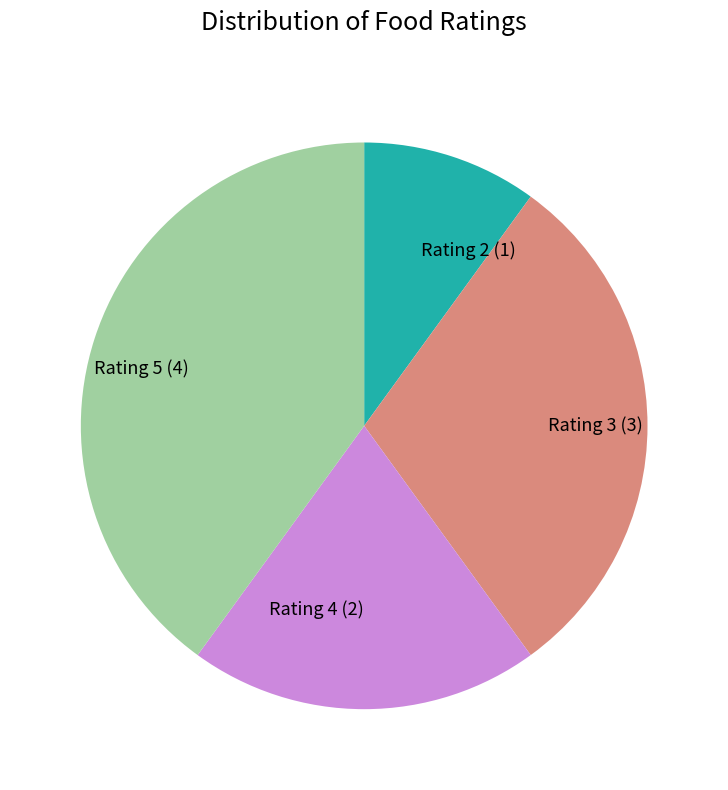

How many segments does this pie chart have?

4